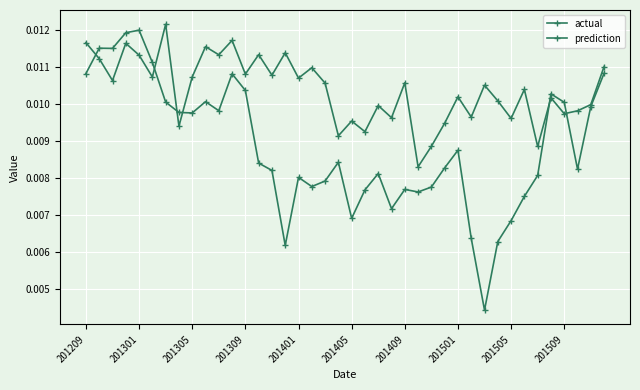

How many lines are shown in the chart?

2